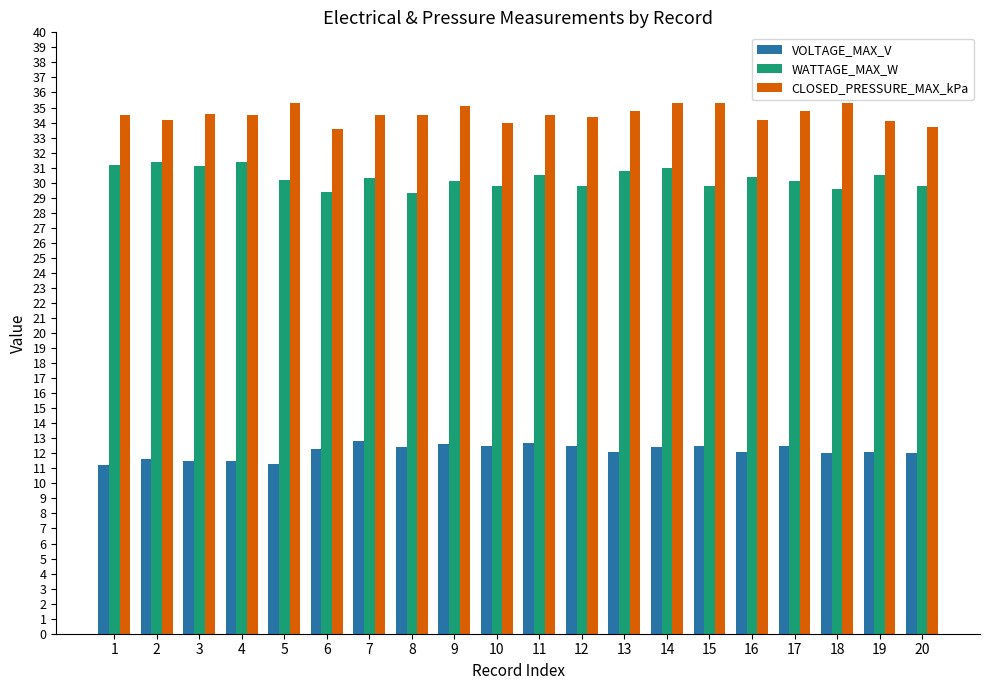

Which series has the largest total across all categories?

CLOSED_PRESSURE_MAX_kPa